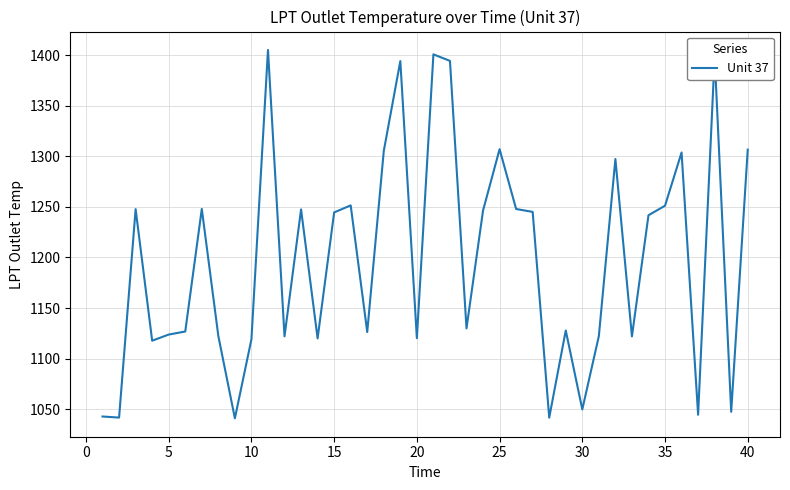

What is the minimum value shown in the chart?

1041.0